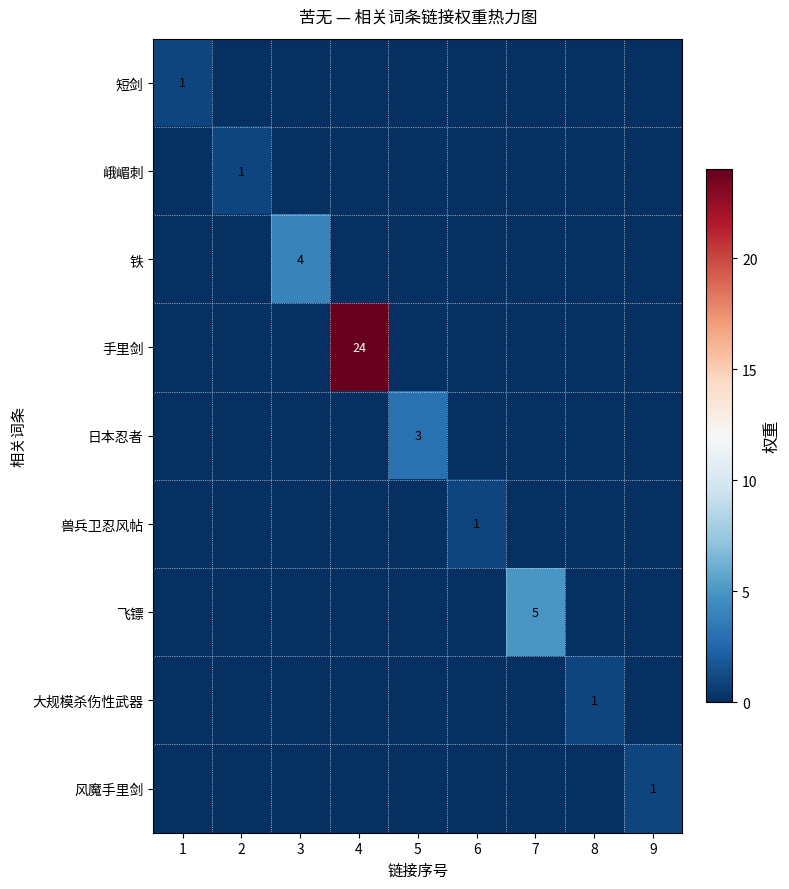

Count the number of data series in this chart.

9